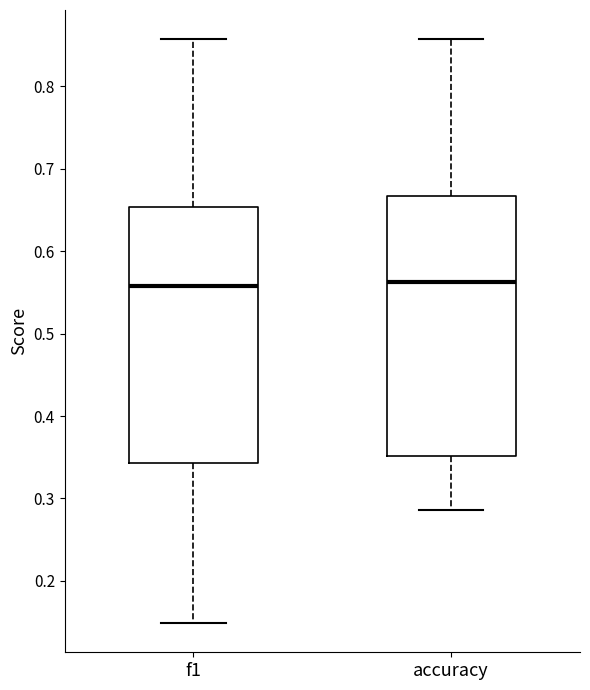

Reading left to right, read every box against the y-axis: the position of its median line, the range the box covers, and the ends of its whiskers. The values are not printed on the chart, so give them approximately, as read against the axis.

f1: median 0.56, box 0.34 to 0.65, whiskers 0.15 to 0.86
accuracy: median 0.56, box 0.35 to 0.67, whiskers 0.29 to 0.86